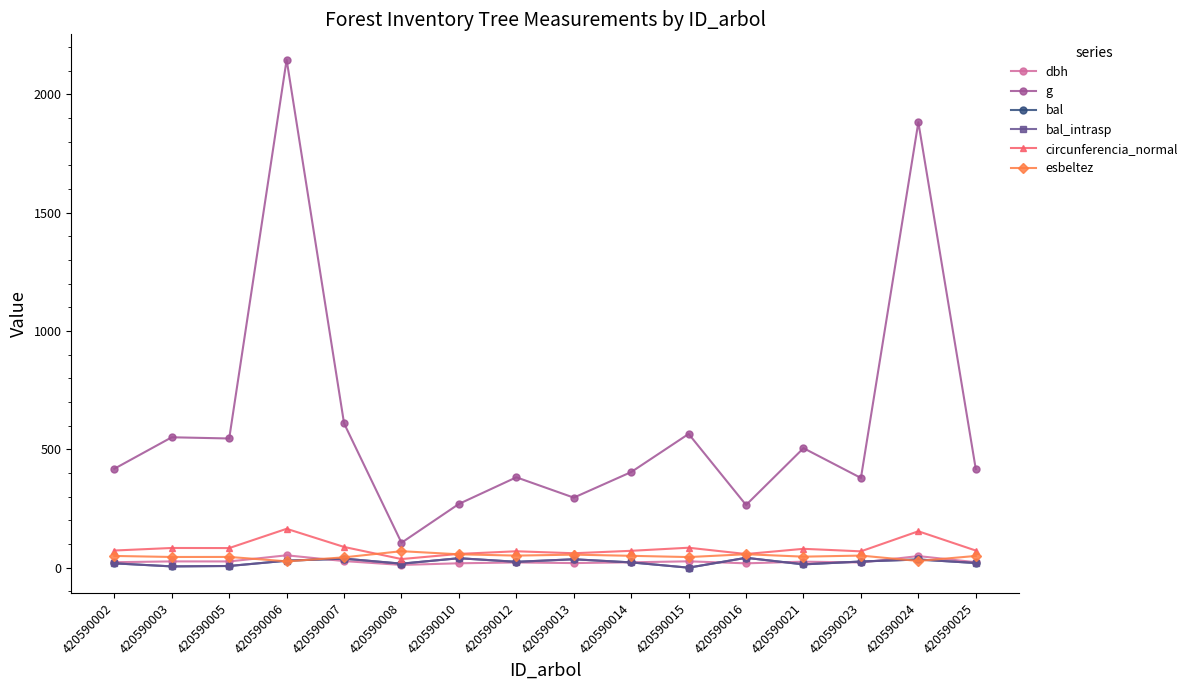

Does the chart have visible grid lines?

No